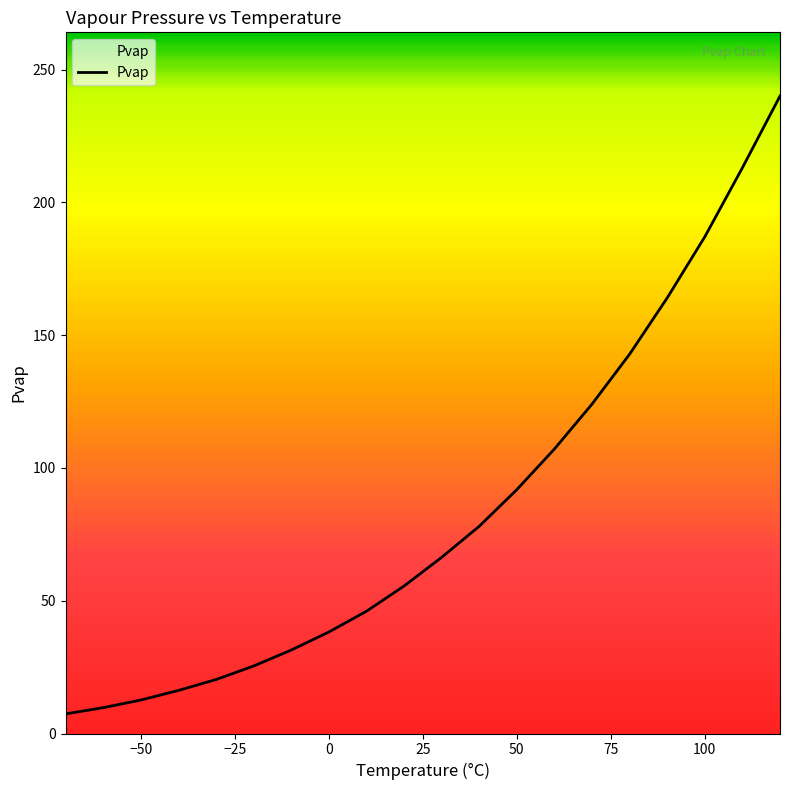

What is the difference between the maximum and minimum values?

232.6